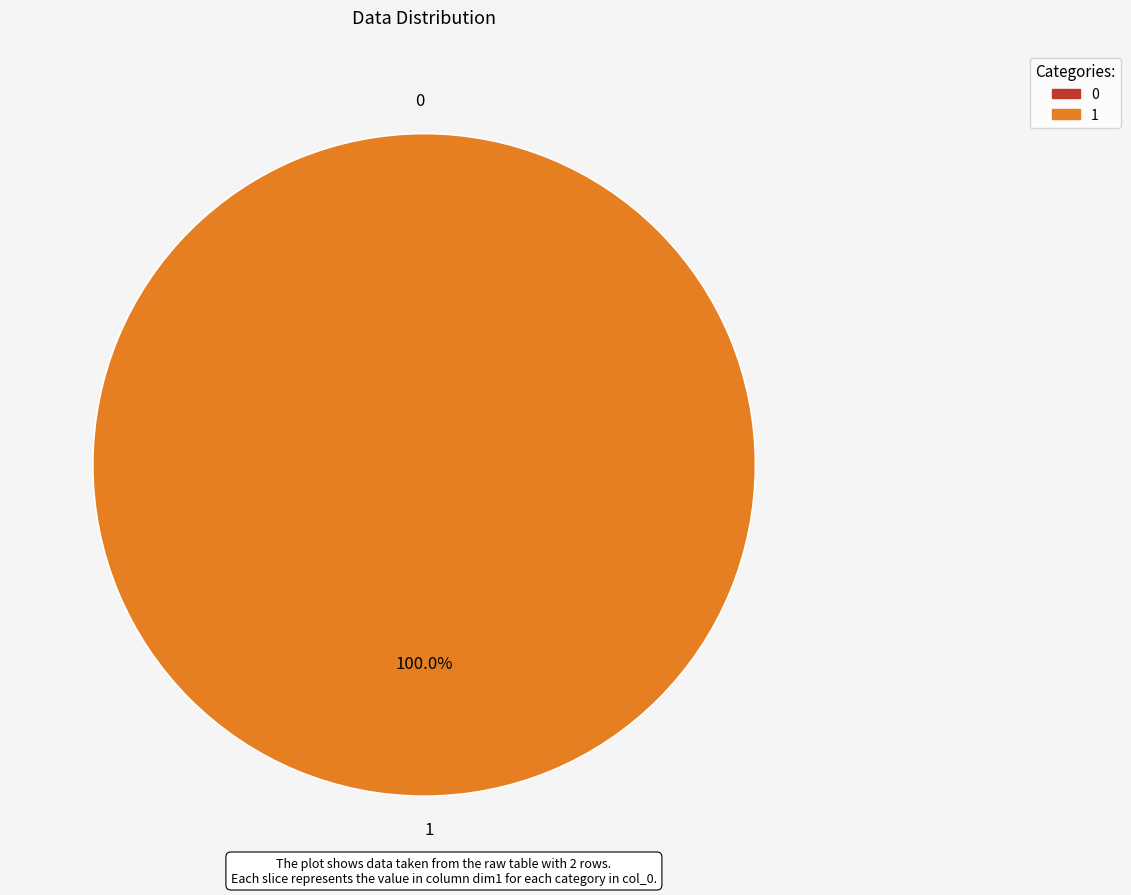

What is the total percentage of 0 and 1?

100.0%